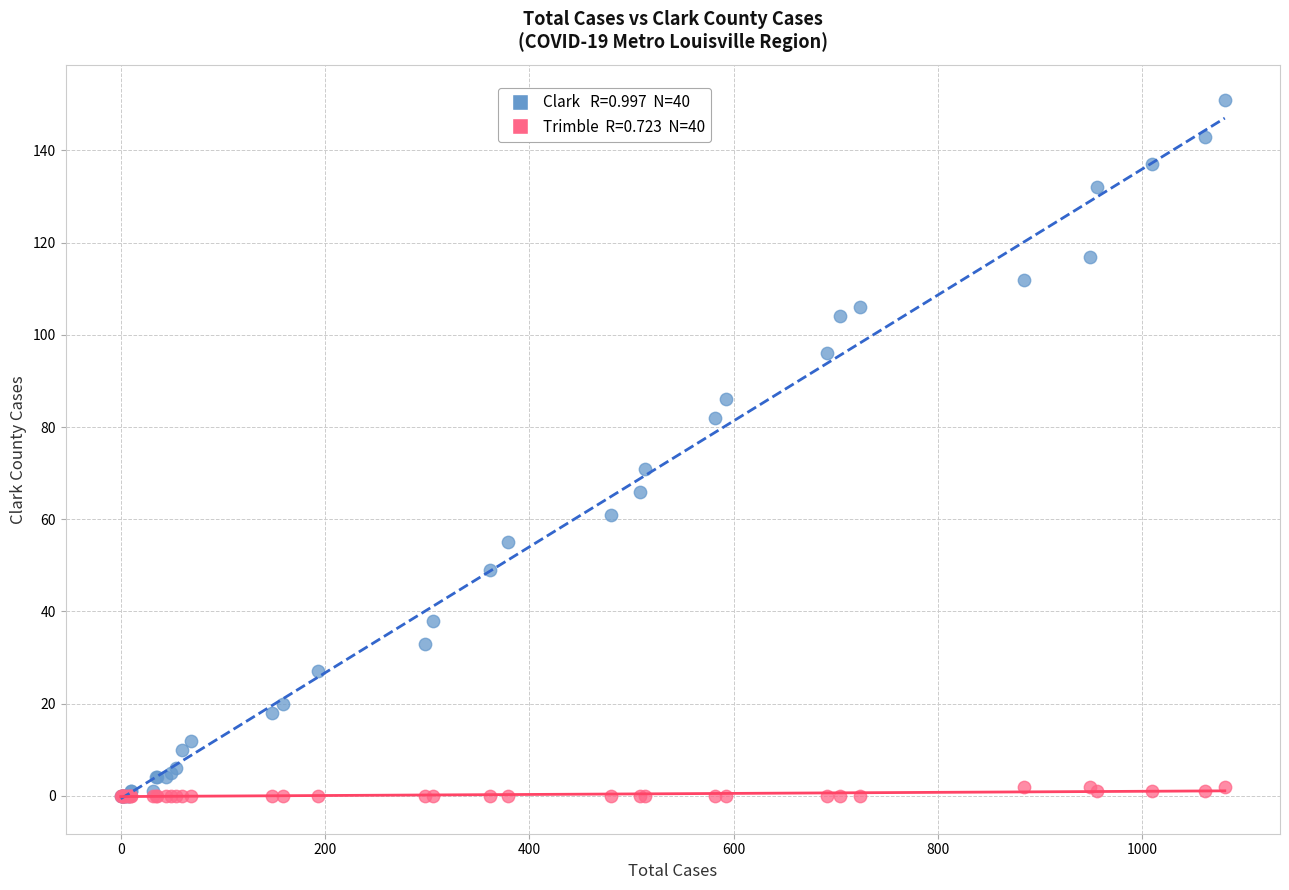

Across all series, what Y value is closest to 75?

71